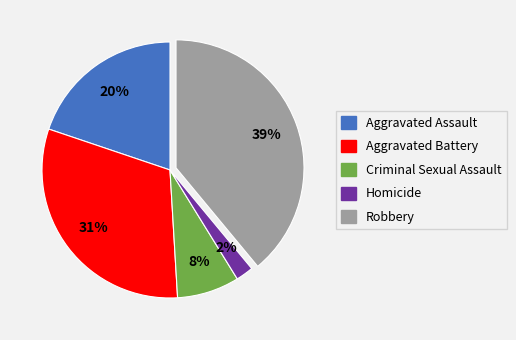

Rank the categories by value from highest to lowest.

Robbery, Aggravated Battery, Aggravated Assault, Criminal Sexual Assault, Homicide